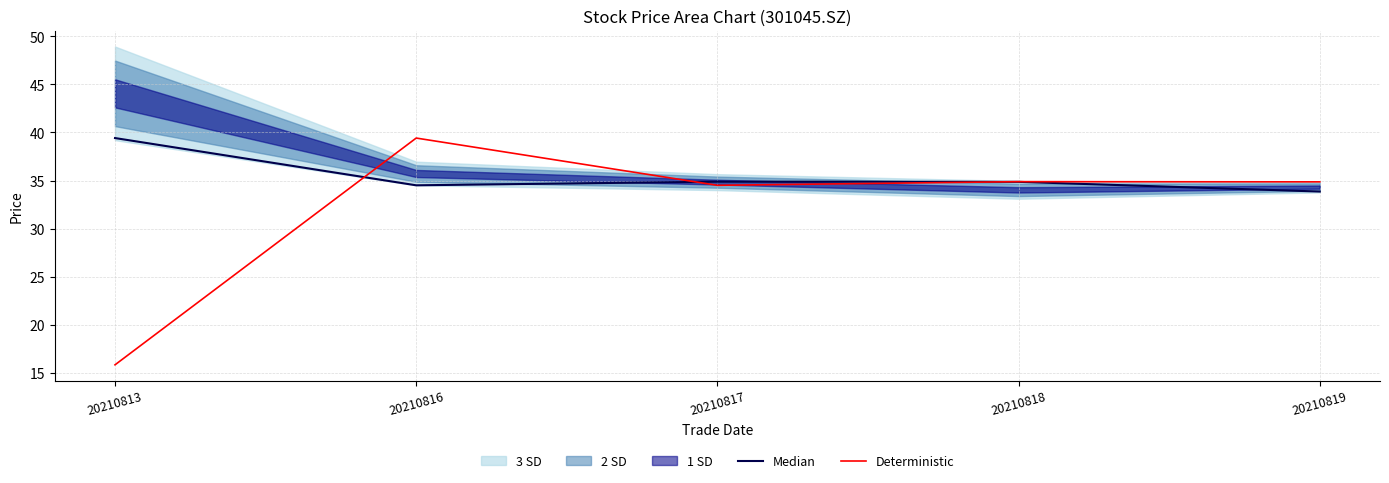

Is it true that Median equals 52.7 at 20210818?

False